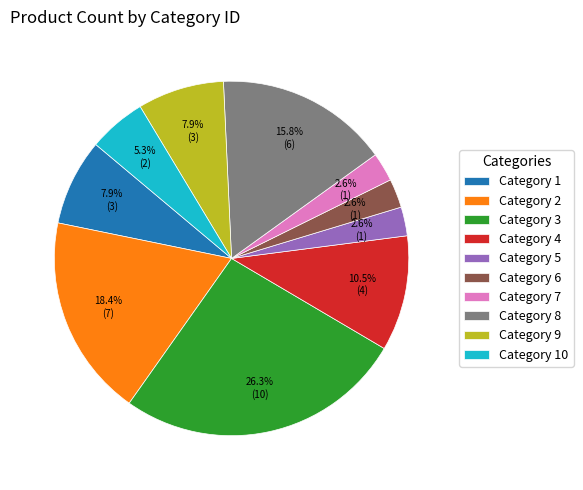

Does Category 10 represent more than half of the total?

No